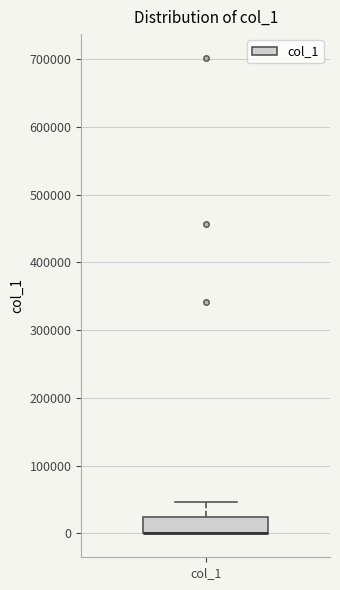

Transcribe this box plot: give where the median line is, the range the box spans, and where the two whiskers end, as read against the y-axis. The values are not printed on the chart, so give them approximately, as read against the axis.

median 0 (drawn on the box's lower edge), box 0 to 20000, whiskers 0 to 50000